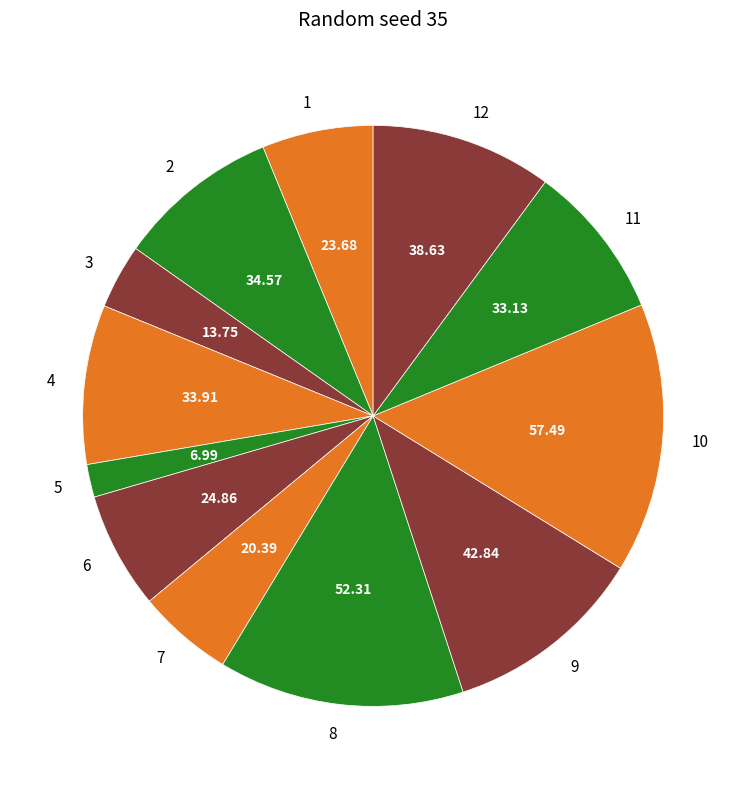

The 11 slice represents 17% of the pie. True or false?

False